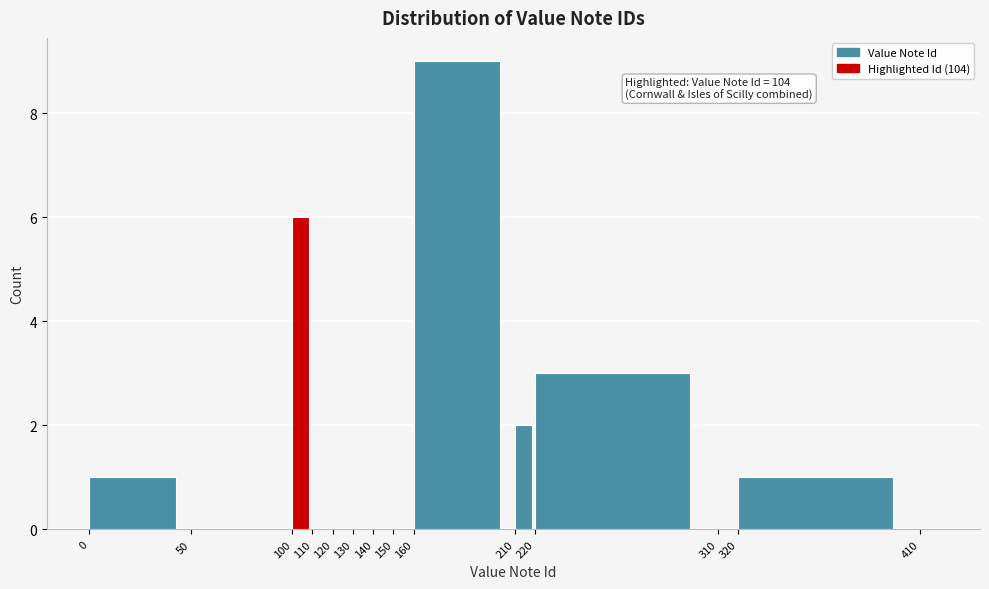

Which range on the x-axis has the tallest bar?

160 to 210